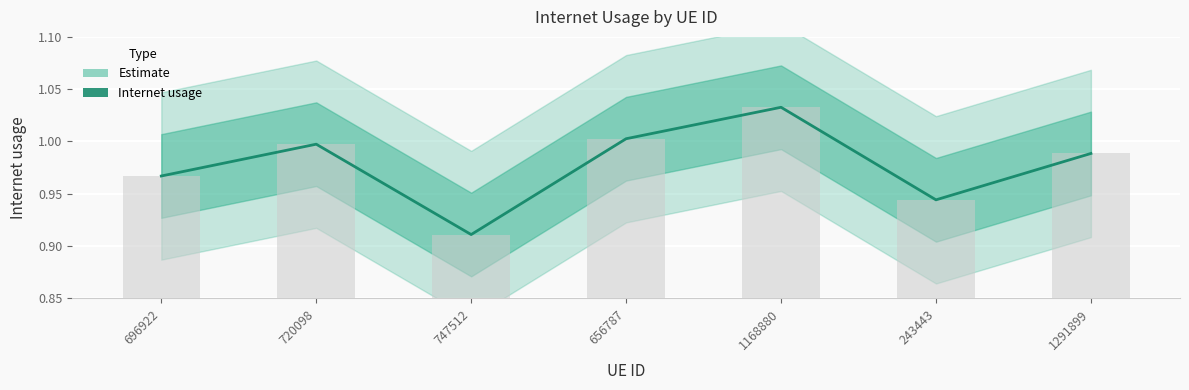

List the labels in order of value, largest first.

1168880, 656787, 720098, 1291899, 696922, 243443, 747512